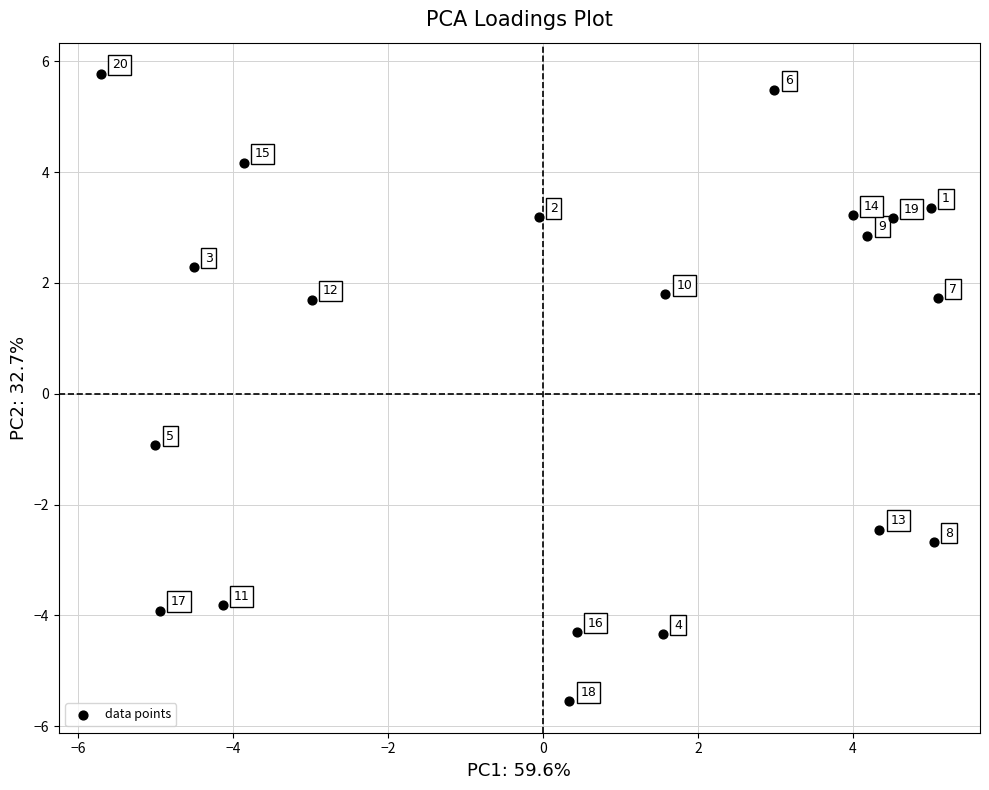

What Y value in the scatter plot is closest to 0?

-0.9